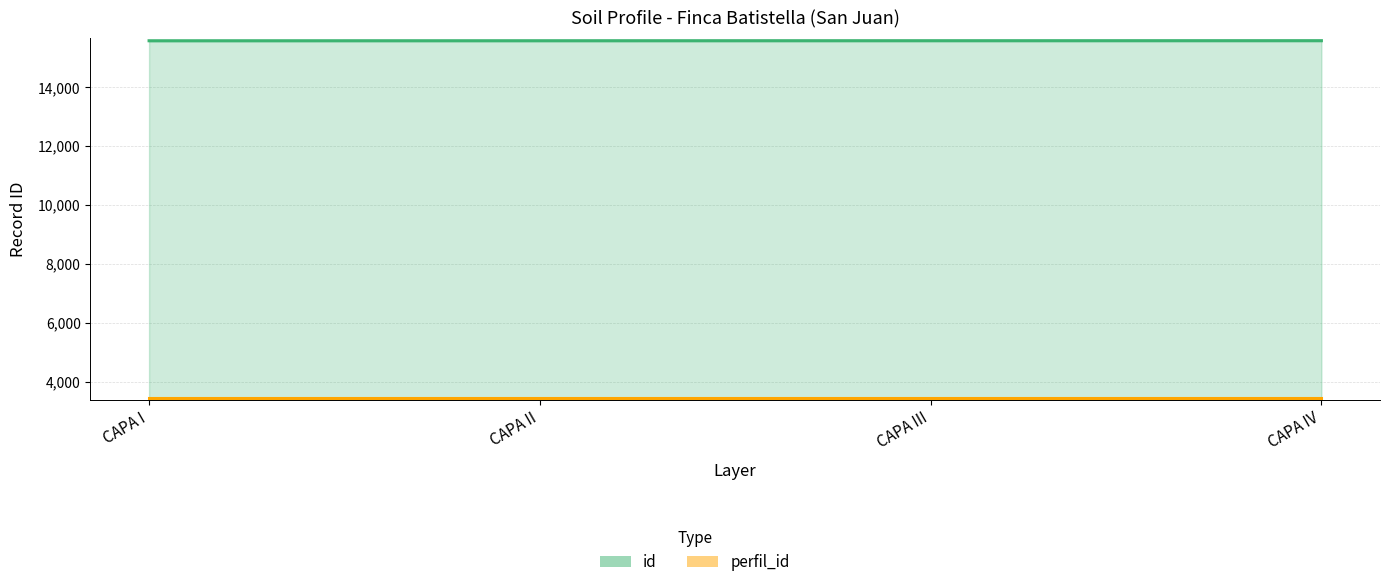

Which label corresponds to the largest value in the chart?

CAPA IV